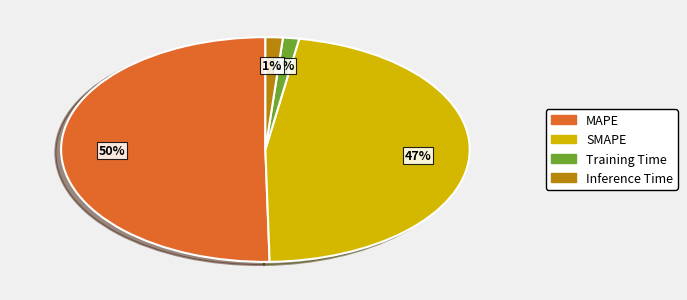

To the nearest percent, what is the difference between the largest and smallest slice percentages?

49%